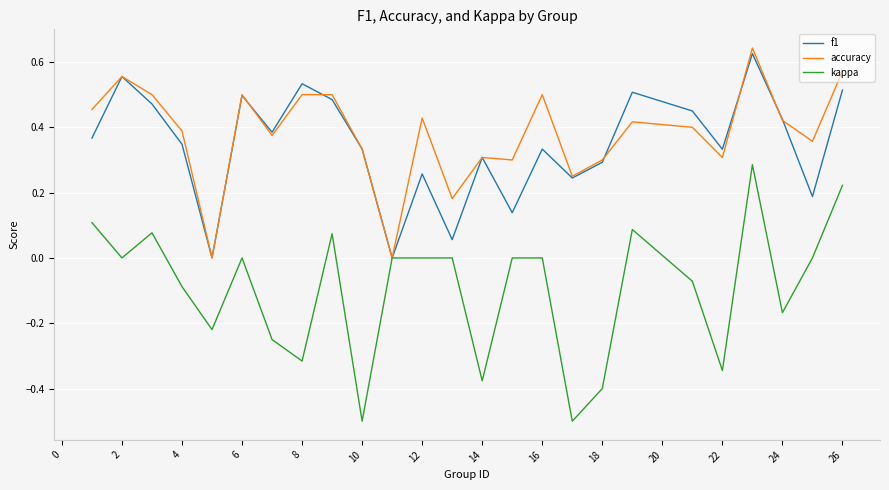

Which series has the largest range (max minus min)?

kappa